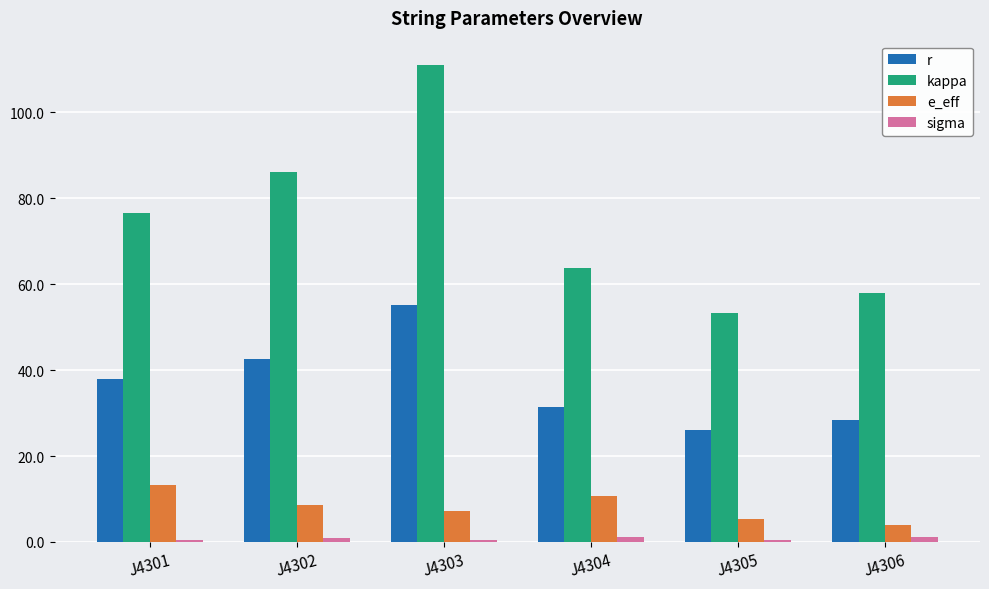

What is the difference between the highest and lowest values at J4305?

52.6